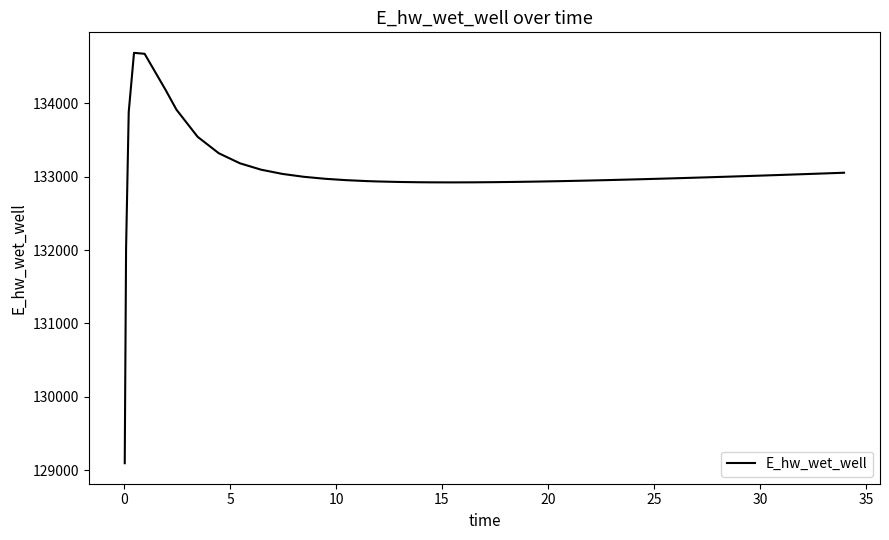

Is this an area chart (filled region under the line)?

No